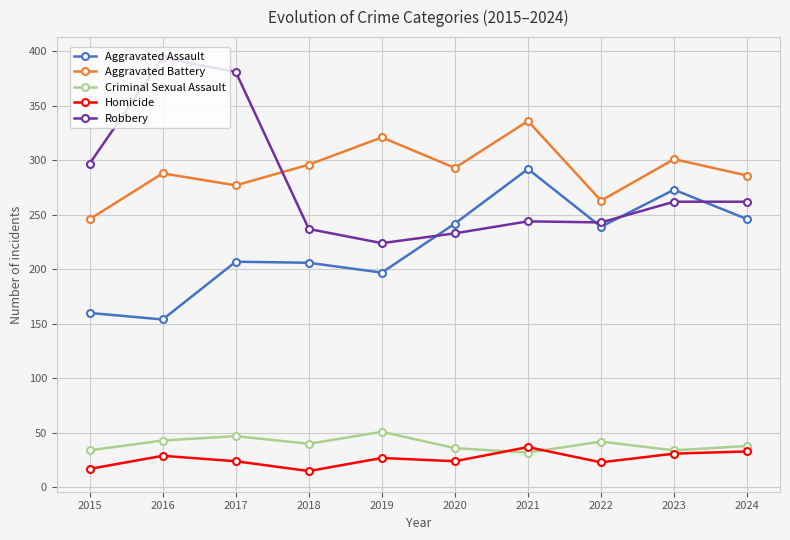

What is the spread (max minus min) of values at 2019?

294